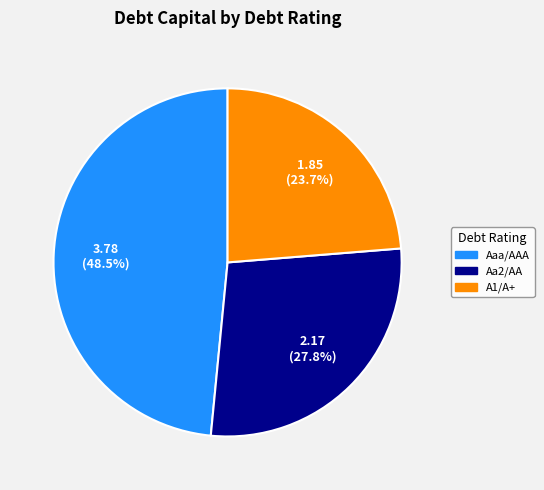

Combined, what portion of the pie is Aa2/AA and Aaa/AAA?

76.3%